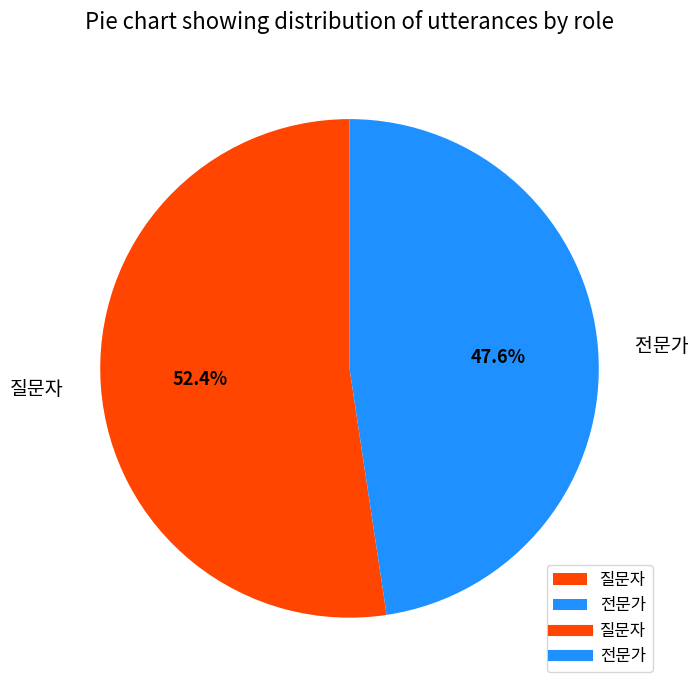

Count the number of slices in the pie.

2